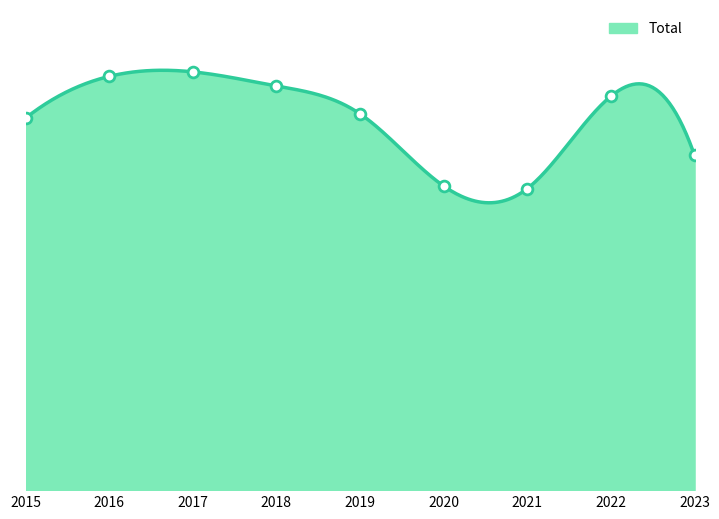

Between 2017 and 2016, which is larger?

2017